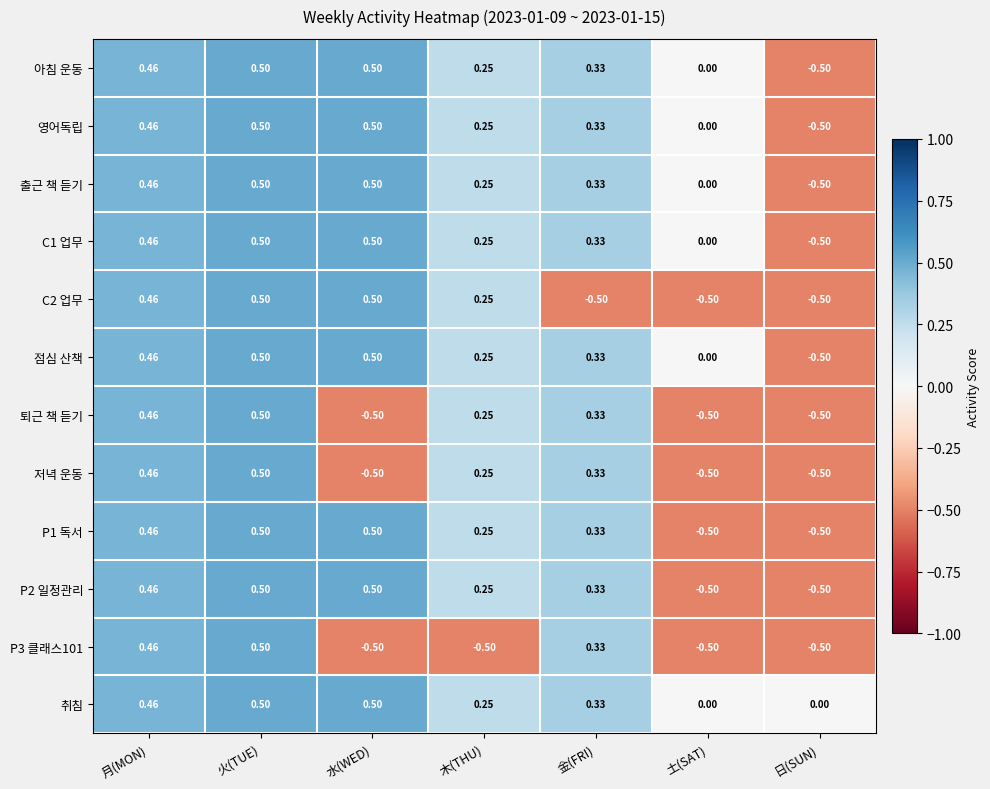

Which series has the largest total across all categories?

취침